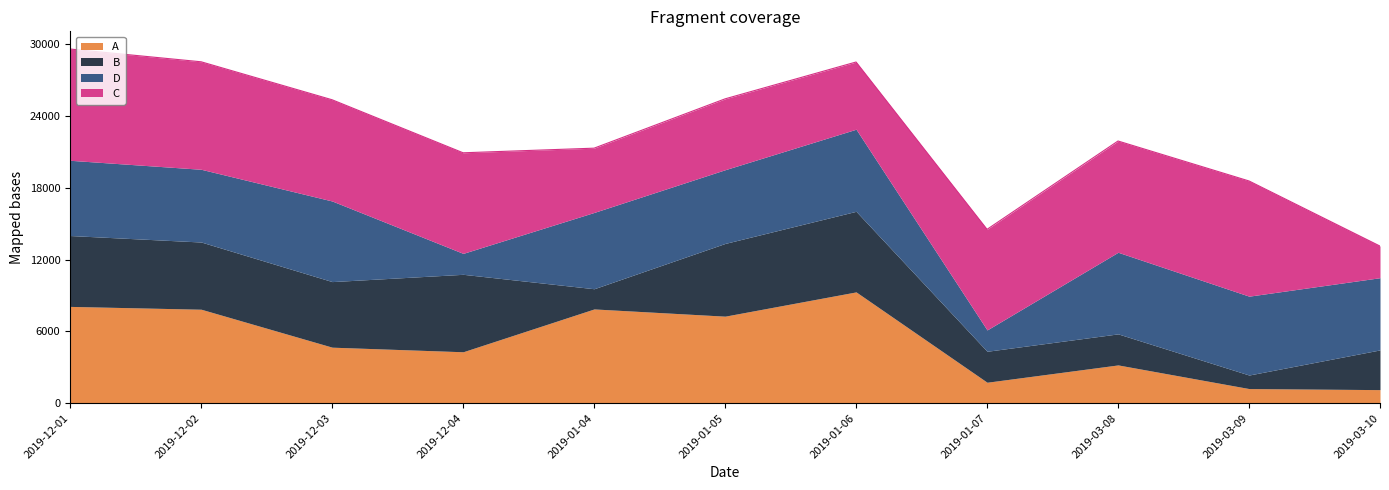

What is the minimum value shown in the chart?

1132